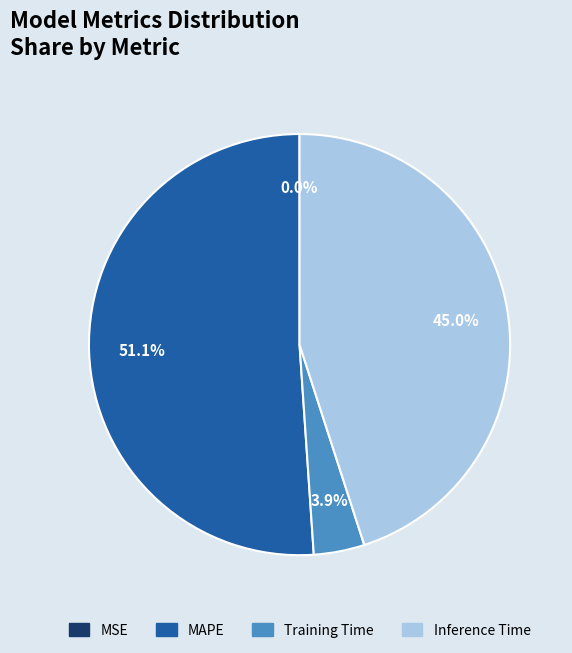

Does any single category account for the majority?

Yes